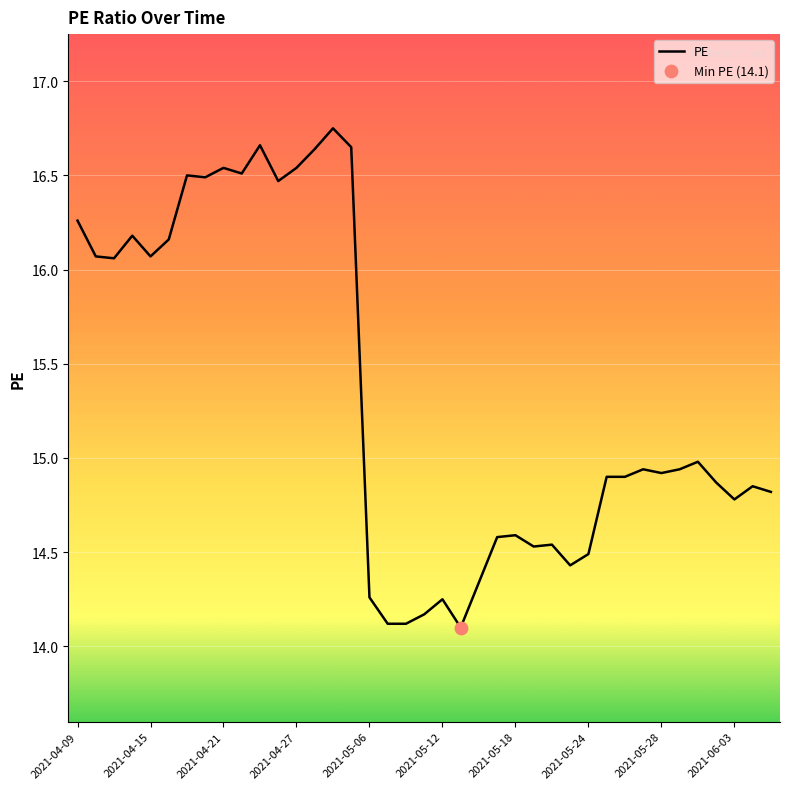

What is the minimum value shown in the chart?

14.1